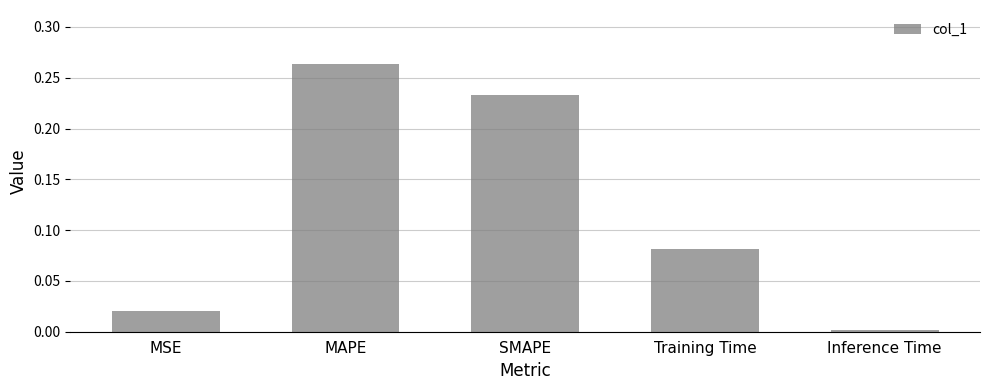

Which label corresponds to the largest value in the chart?

MAPE